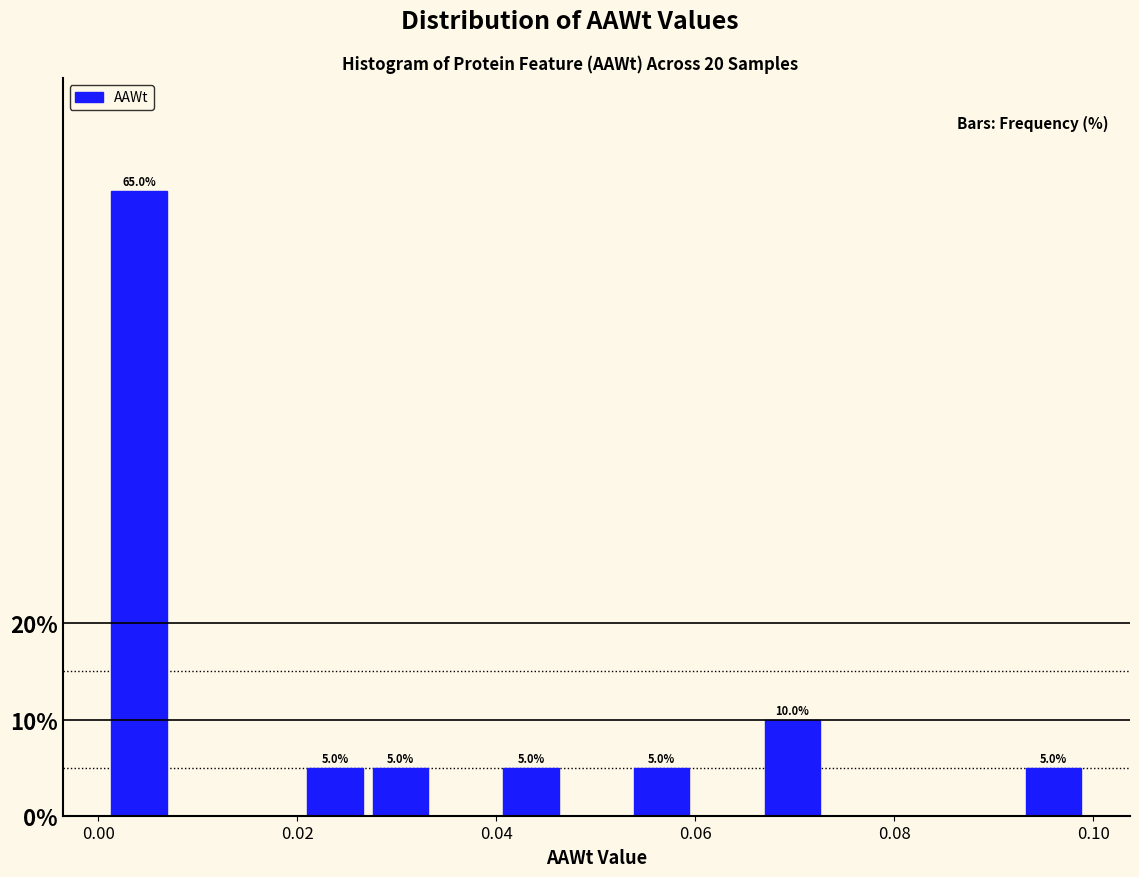

Around what value on the x-axis is the tallest bar? Give the approximate position of its centre, as read against the axis.

0.004